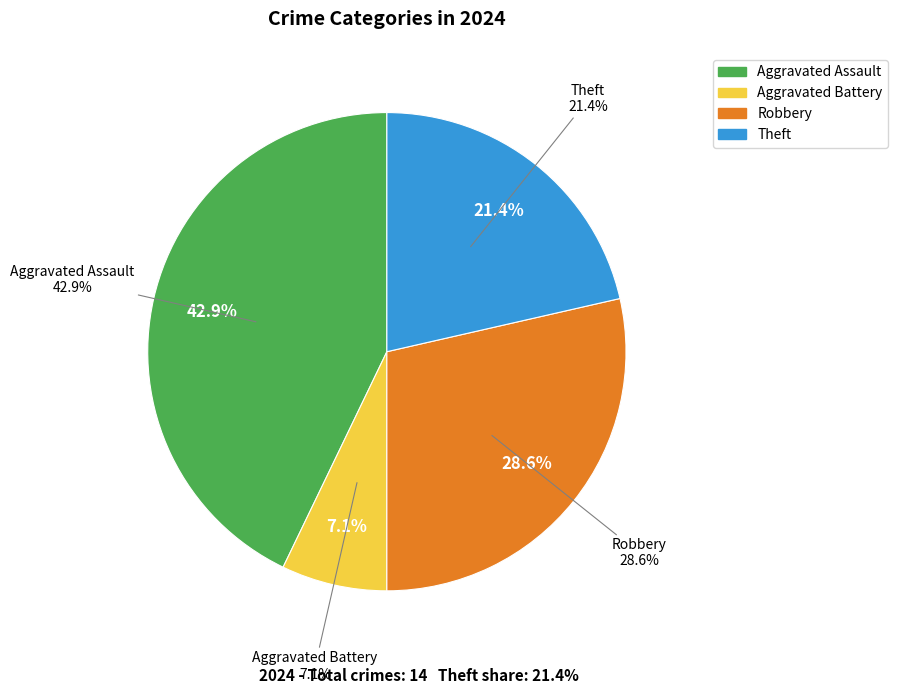

Which slice is the largest?

Aggravated Assault